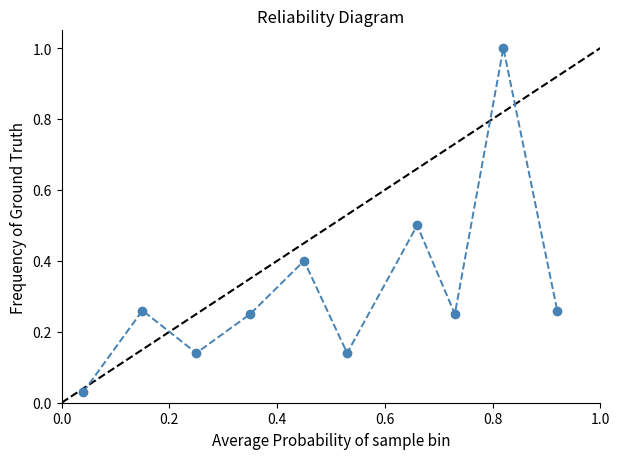

What is the greatest value displayed?

1.0